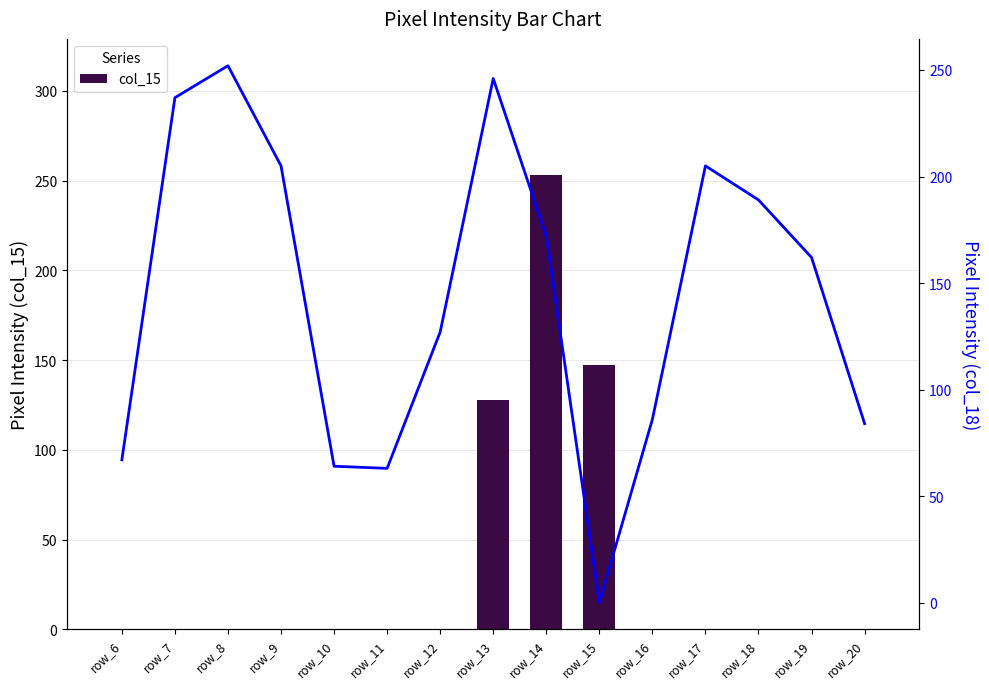

Rank the series by their maximum value, from lowest to highest.

col_18, col_15